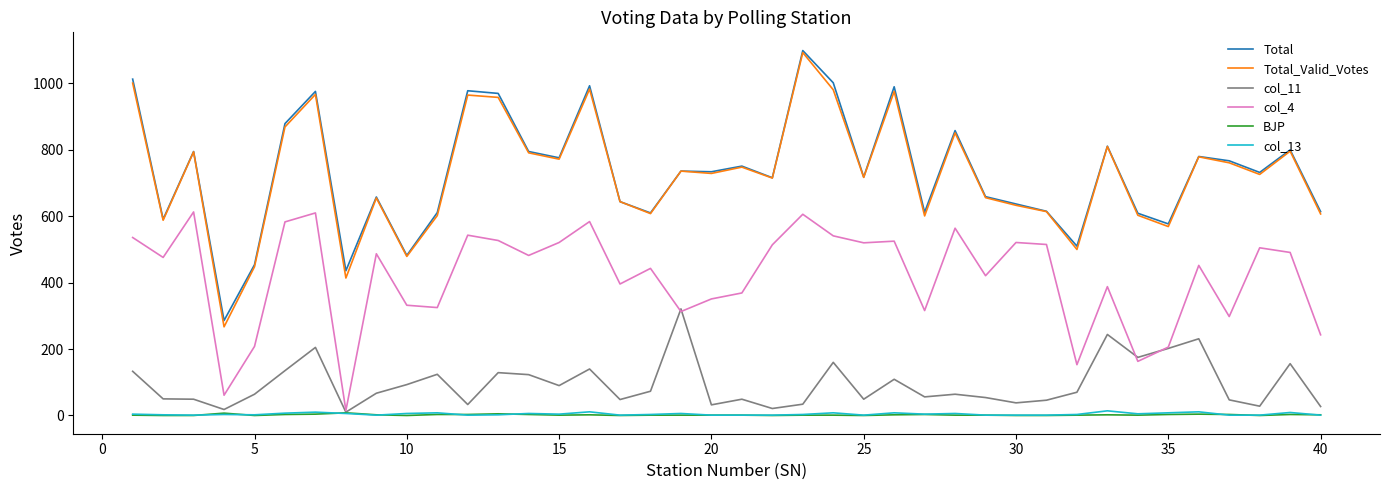

True or false: col_13 and Total intersect in this chart.

False